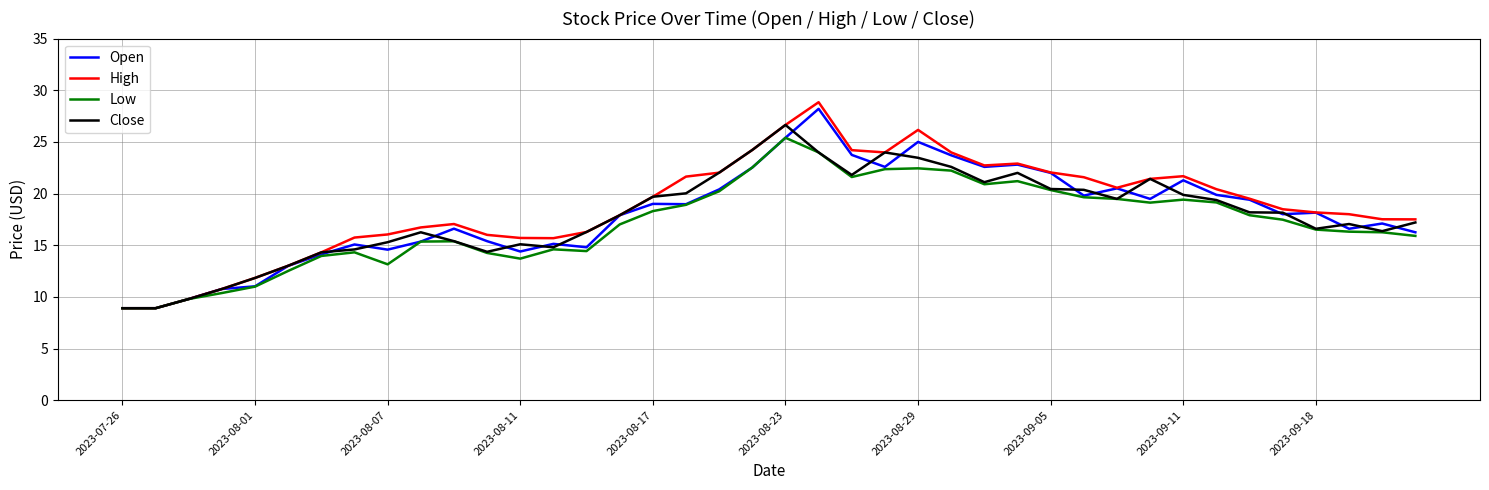

Which series has the widest spread of values?

High